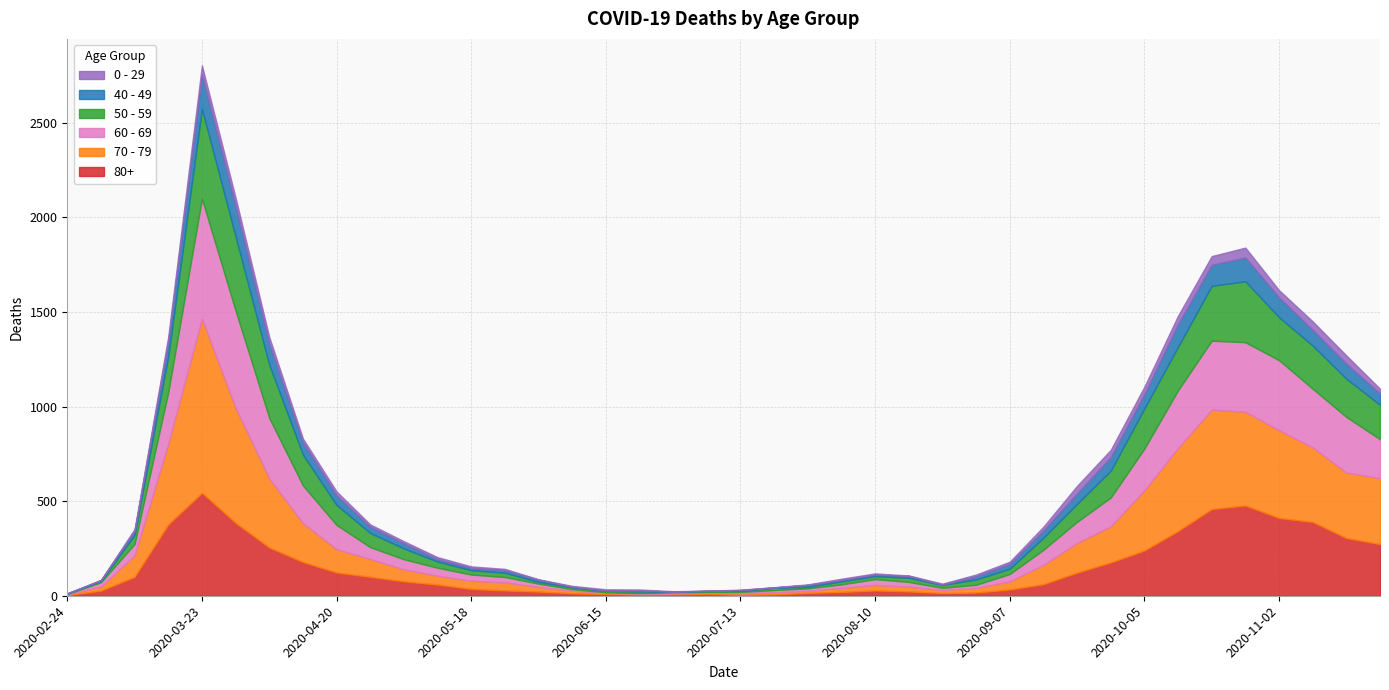

What position from the right is 2020-05-04?

30